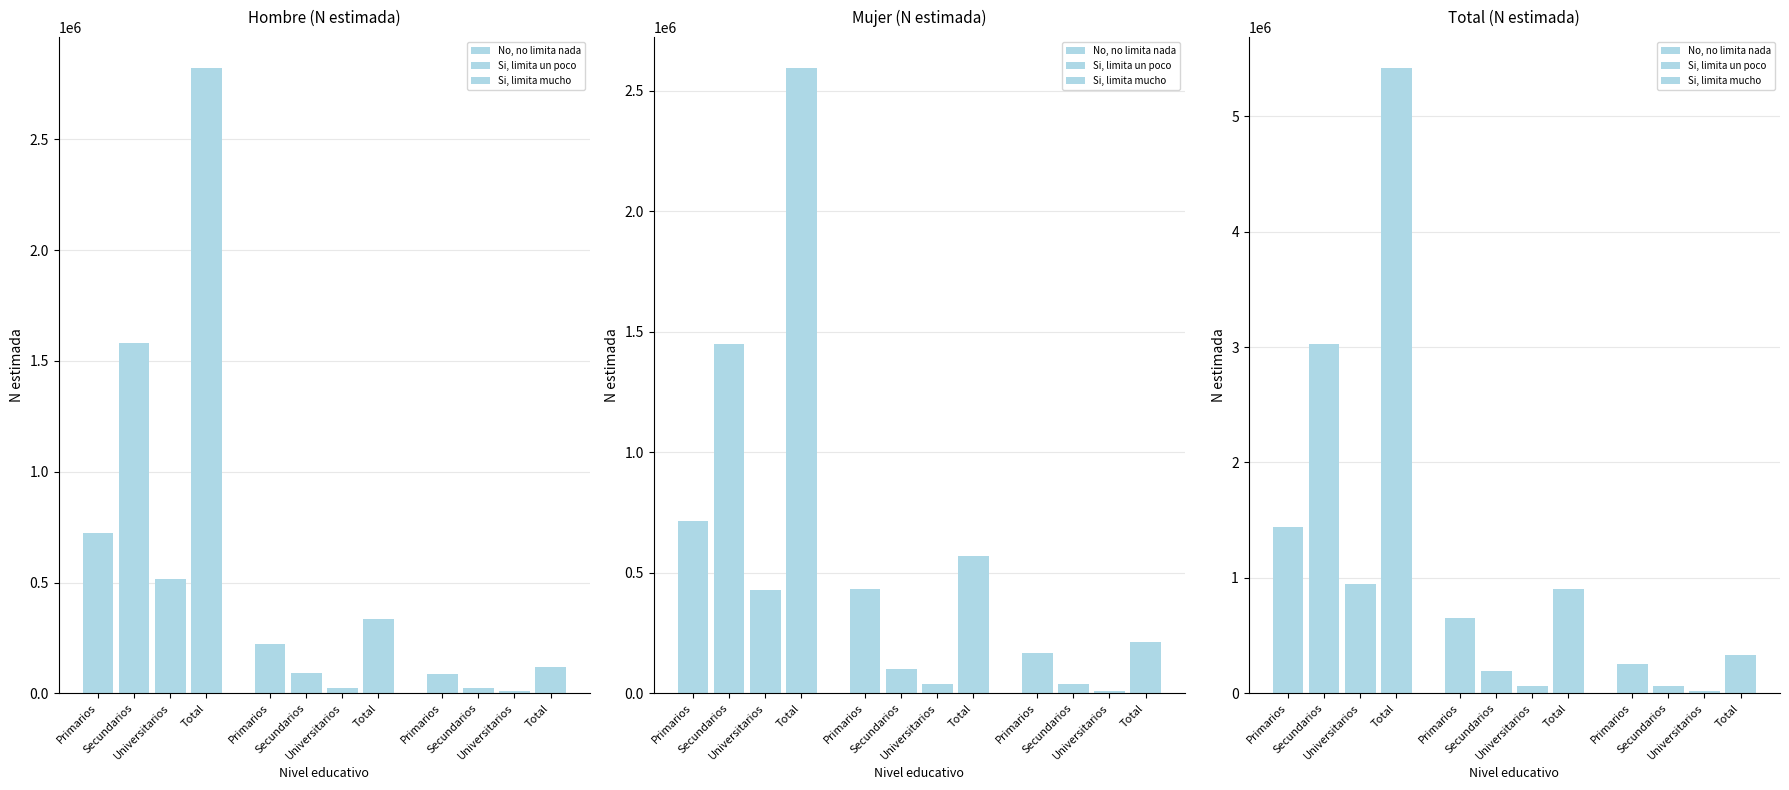

Read the Si, limita un poco value at Total.

907384